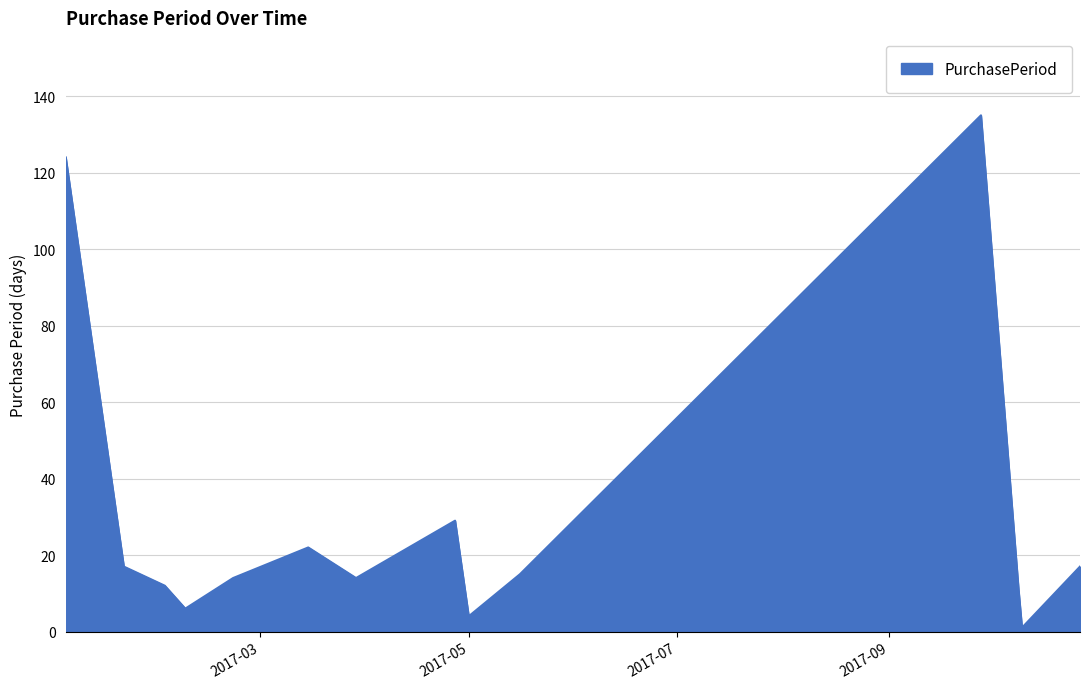

What is the difference between the second highest and minimum values?

123